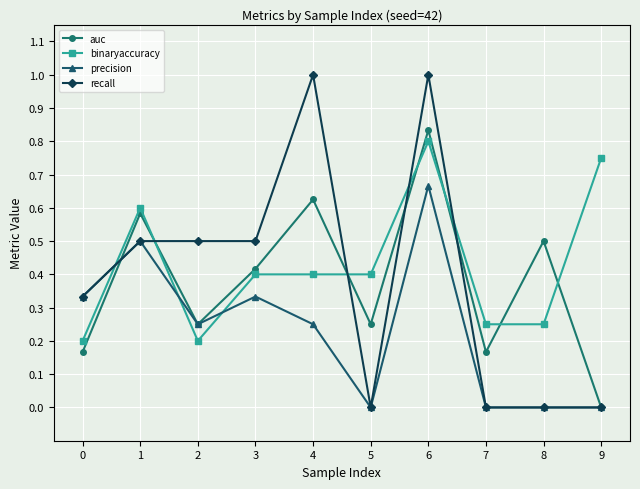

The value of precision at 8 is 0.0. True or false?

True